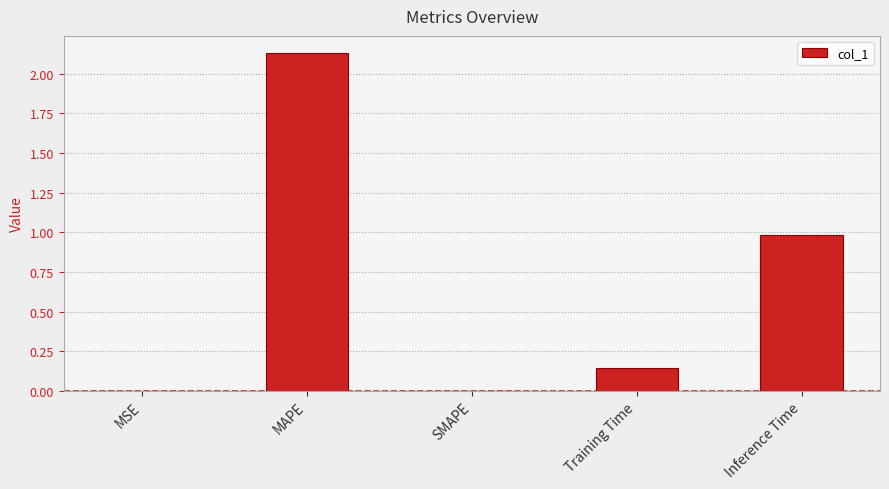

True or false: the data shows 3.7 at MAPE.

False